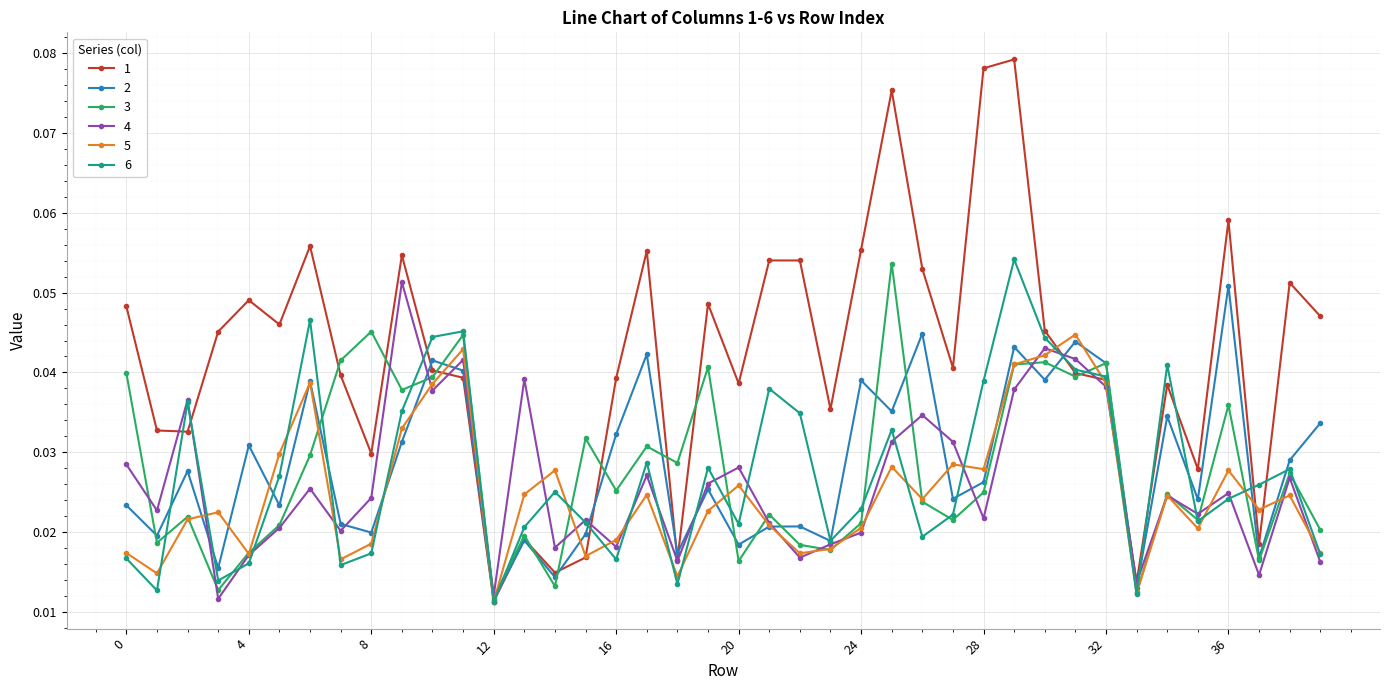

True or false: 6 and 2 cross at least once.

True